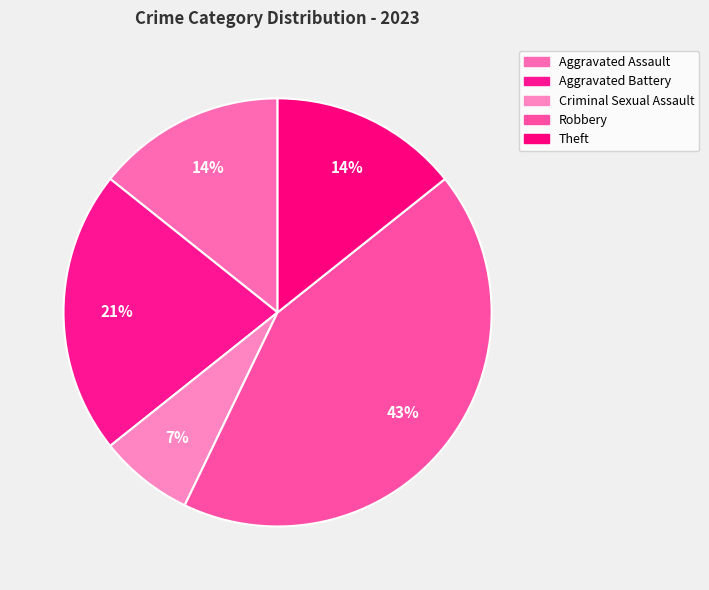

Is there any slice that represents more than half of the pie?

No